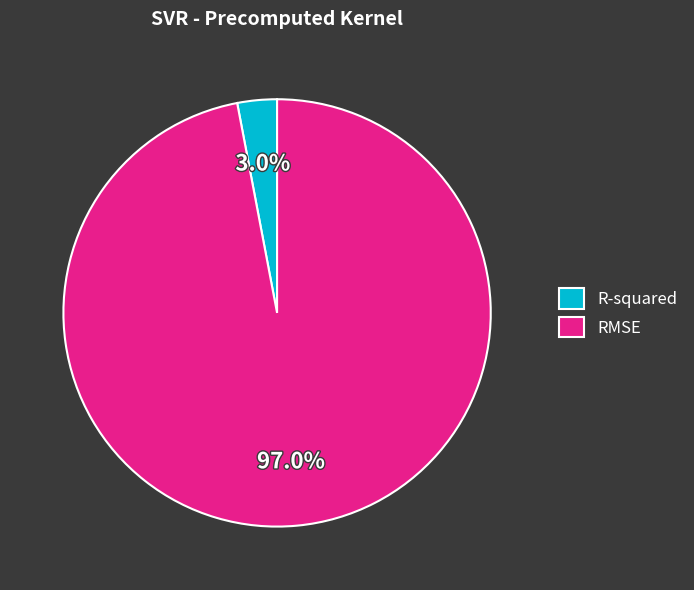

Does any single category account for the majority?

Yes